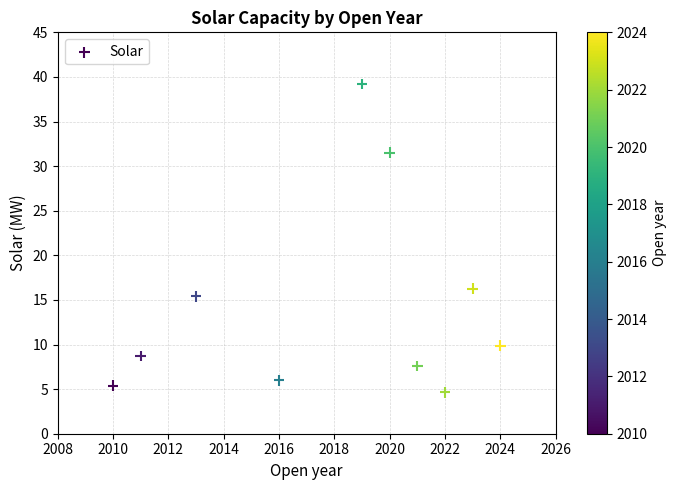

What is the average X value?

2017.9